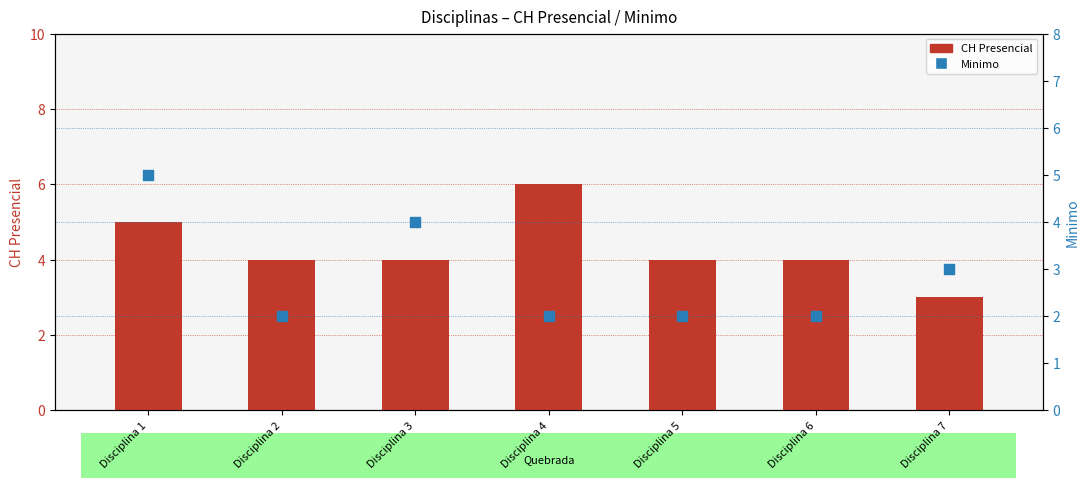

What are all the series names shown in the legend?

CH Presencial, Minimo